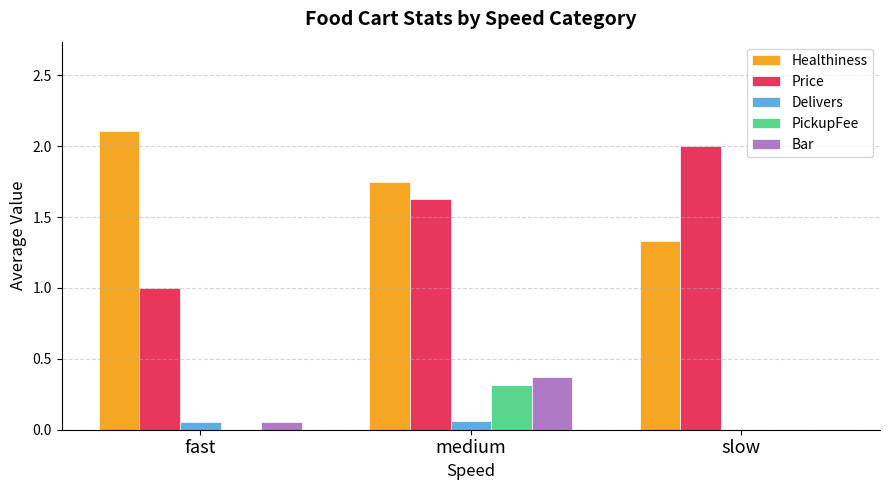

What is the sum of the PickupFee values at slow and medium?

0.3